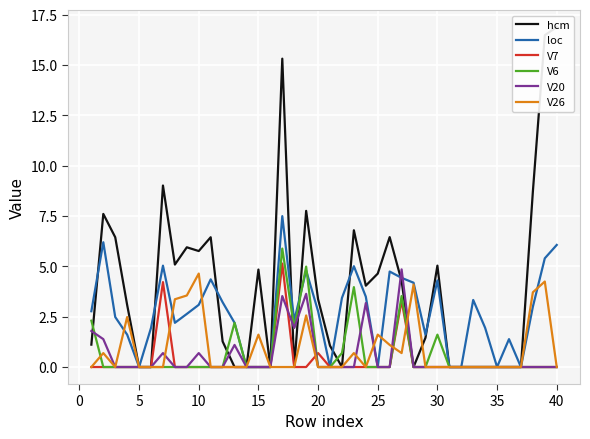

How many data points does each series have?

40